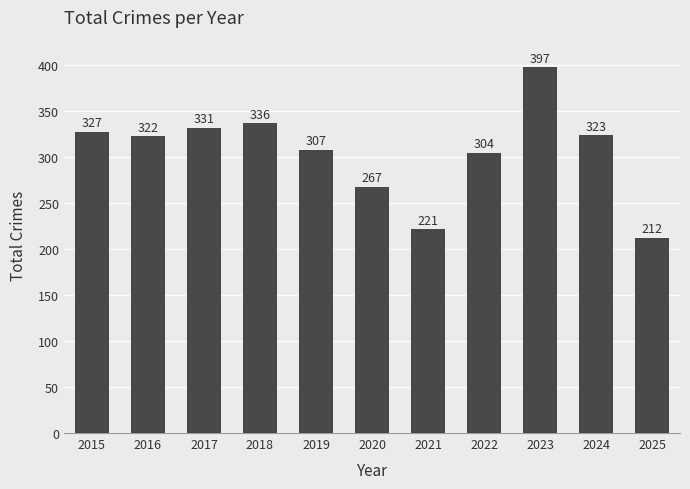

What is the value of the 3rd bar from the left?

331